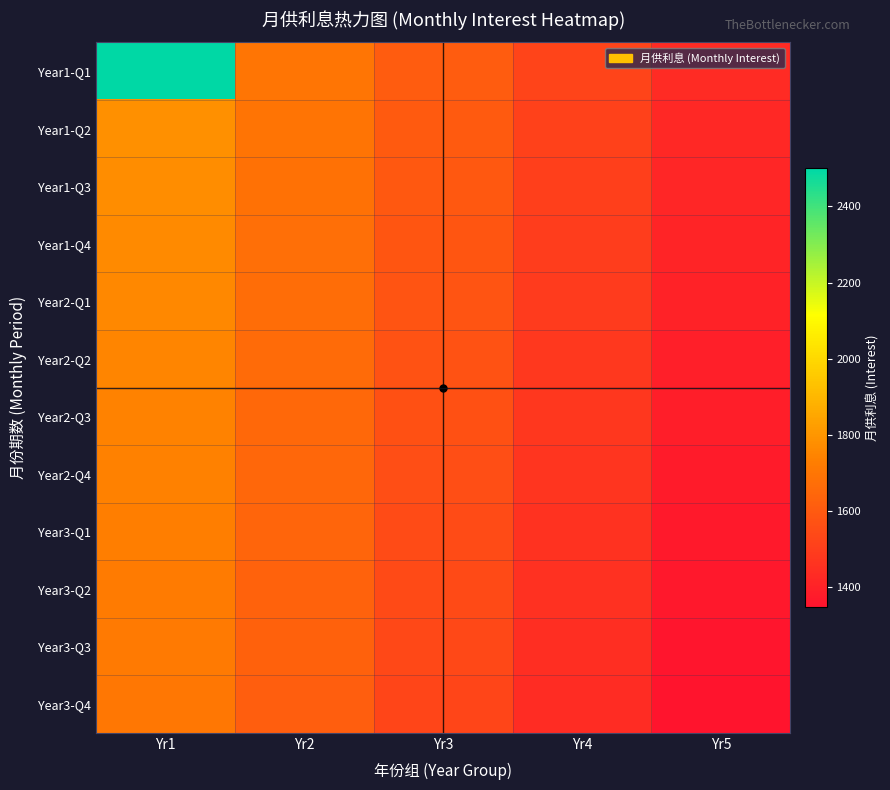

Rank the series at Yr3 from lowest to highest value.

Year3-Q4, Year3-Q3, Year3-Q2, Year3-Q1, Year2-Q4, Year2-Q3, Year2-Q2, Year2-Q1, Year1-Q4, Year1-Q3, Year1-Q2, Year1-Q1